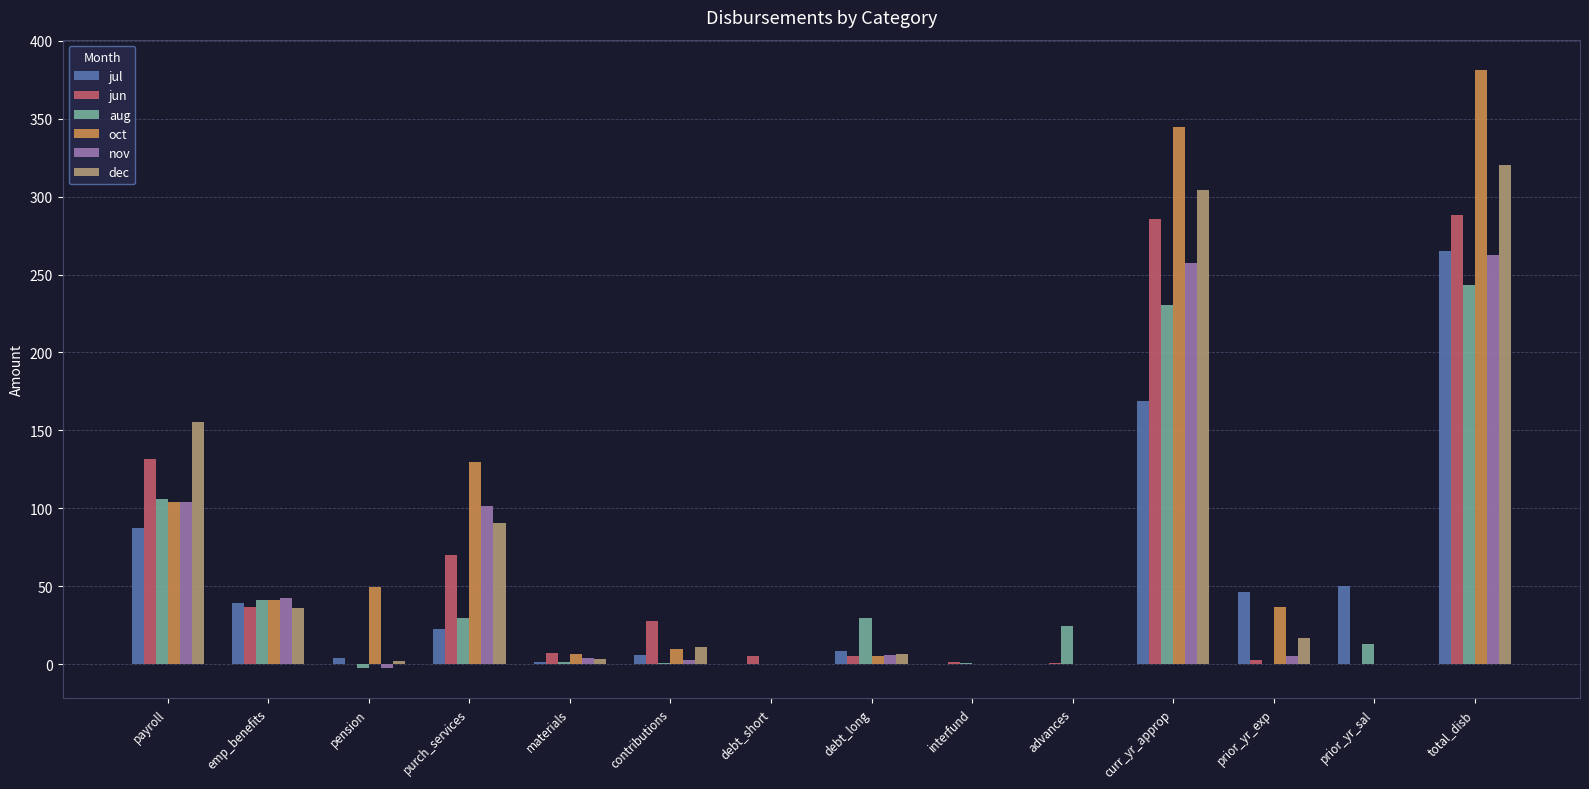

Which category has the highest value in the oct series?

total_disb